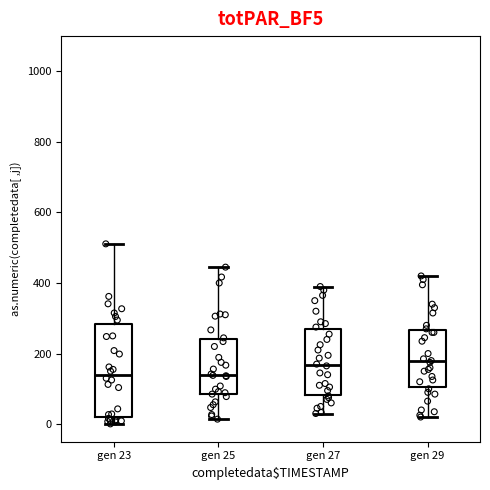

Which box is the tallest, from its lower edge to its upper edge?

gen 23